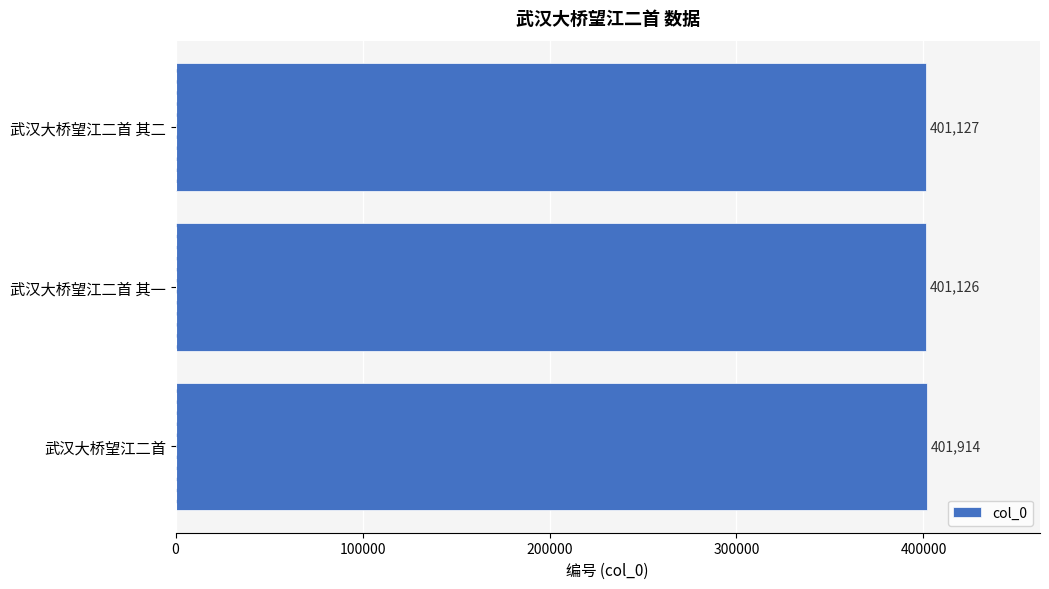

What is the sum of the values at 武汉大桥望江二首 其二 and 武汉大桥望江二首?

803041